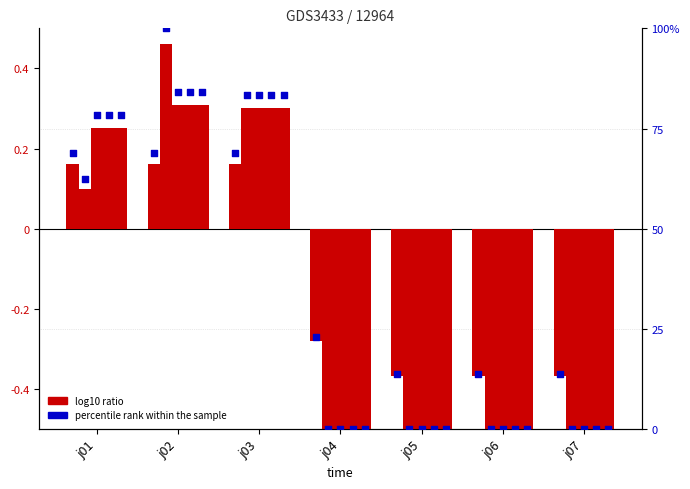

Which has a higher value, j05 or j03?

j03